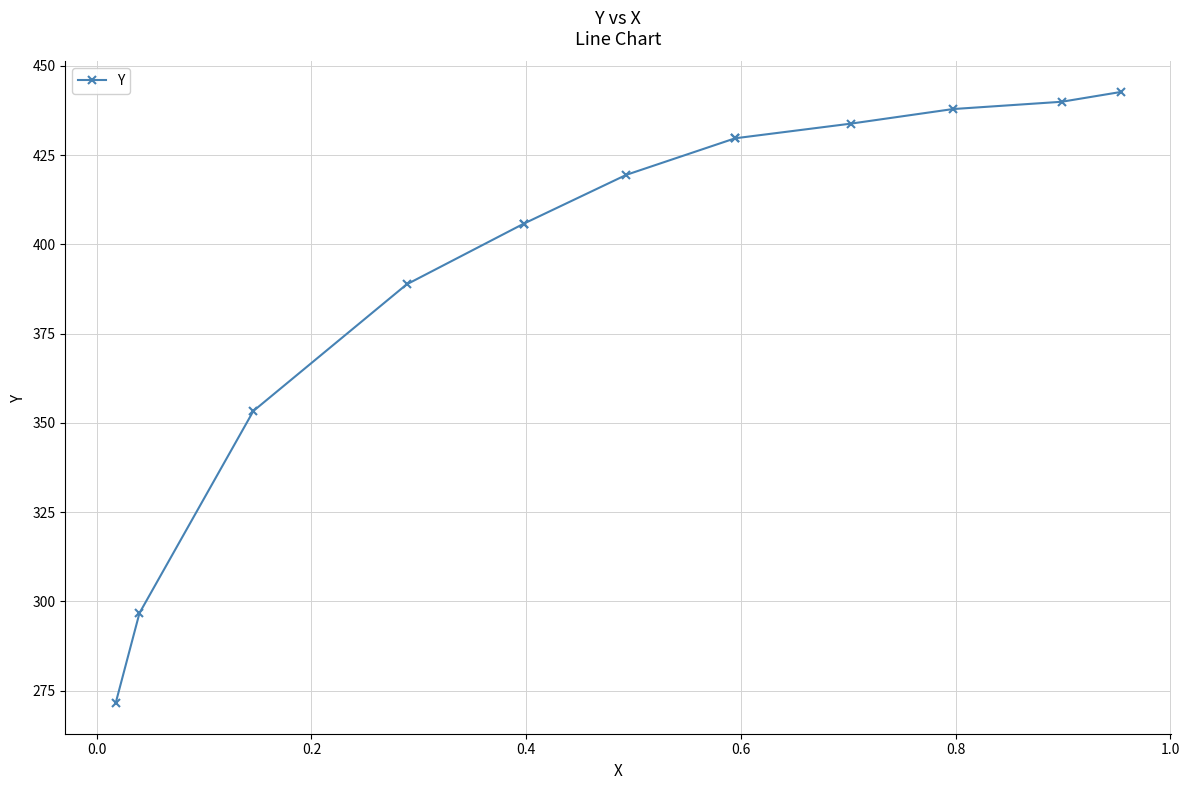

True or false: there are more than 0 points higher than both neighbors.

False